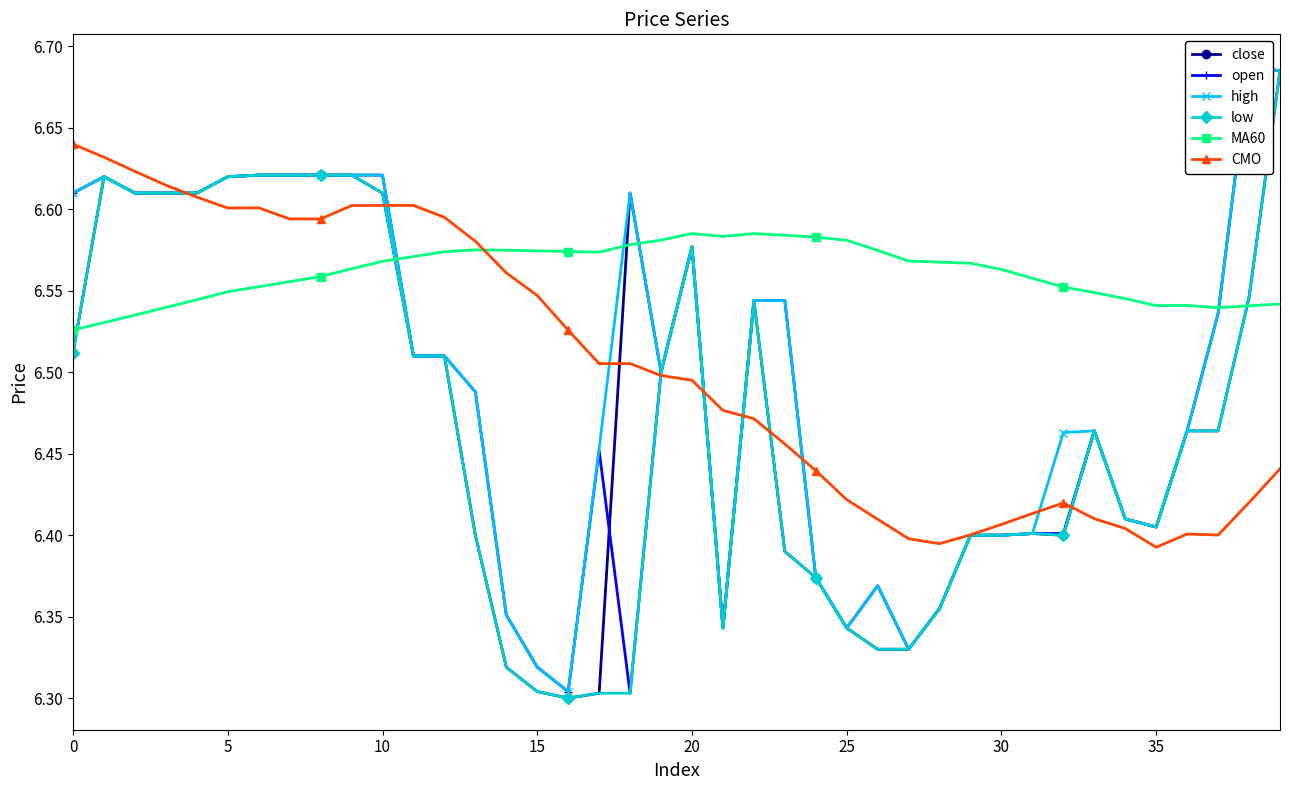

Count the CMO values in the range 6 to 7.

40